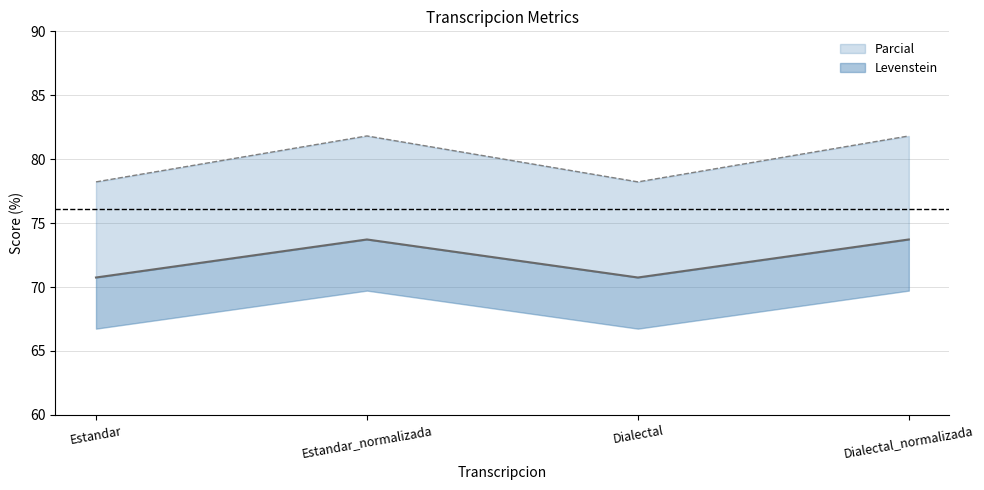

Reading left to right, what are all the values shown in this chart?

Levenstein: 70.7	73.7	70.7	73.7
Parcial: 78.2	81.8	78.2	81.8